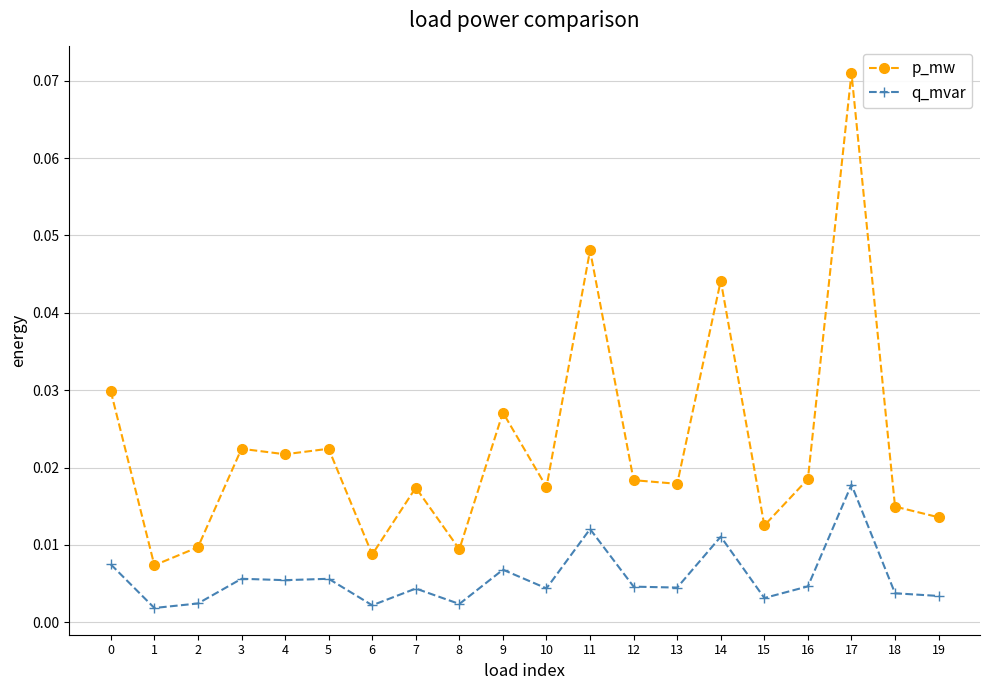

At which category does the chart reach its peak across all series?

17